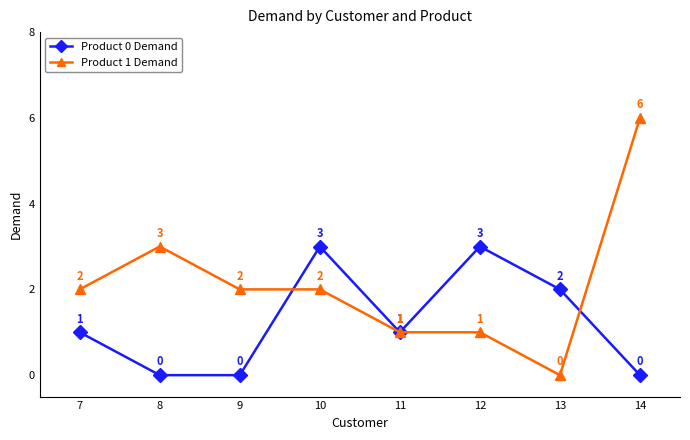

True or false: Product 0 Demand has more than 0 points higher than both neighbors.

True